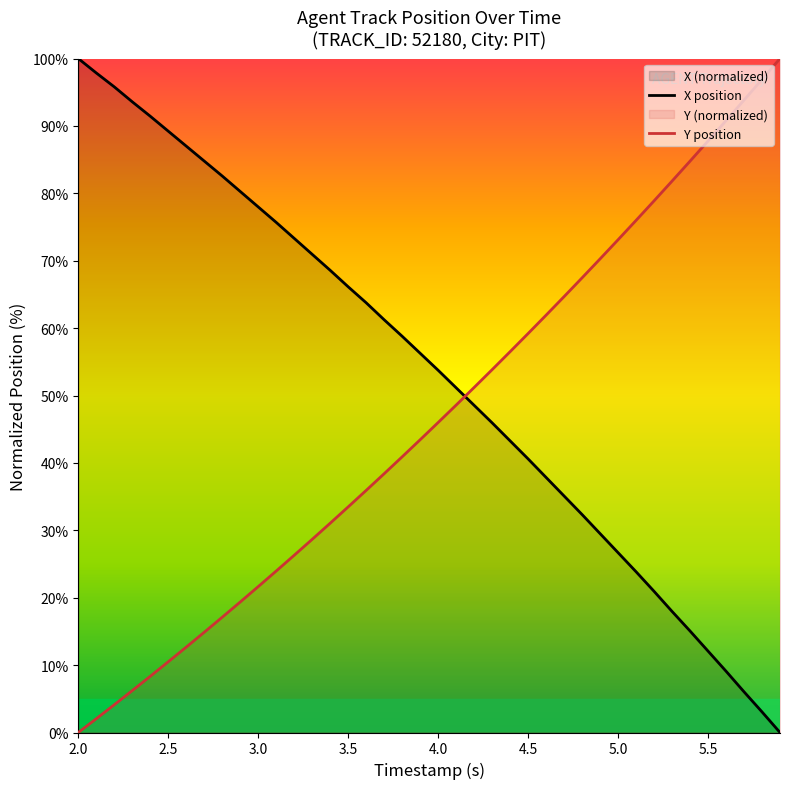

Which series has the largest total across all categories?

X position